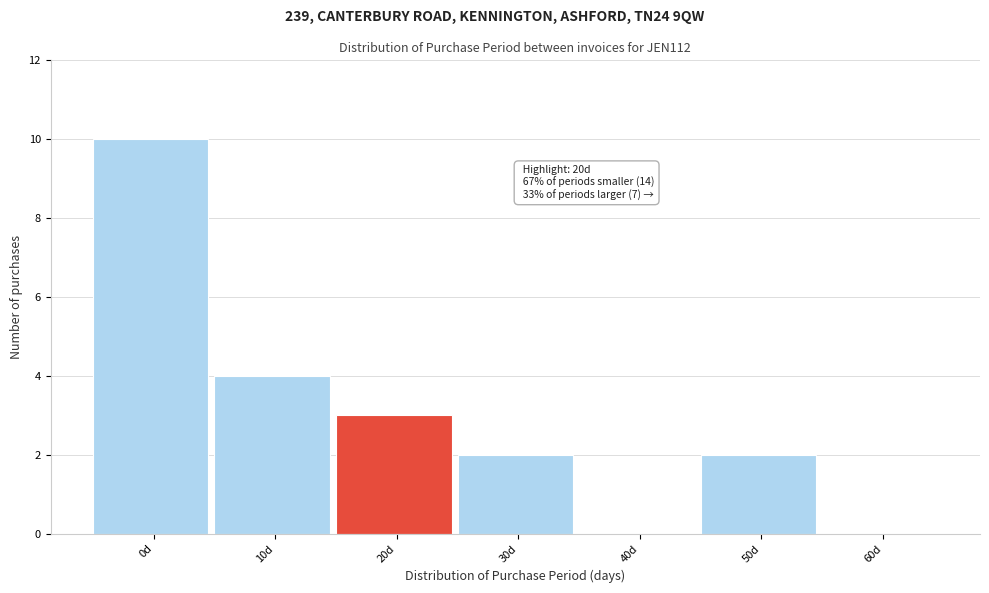

Reading left to right, extract all data points from this chart.

0d=10	10d=4	20d=3	30d=2	40d=0	50d=2	60d=0